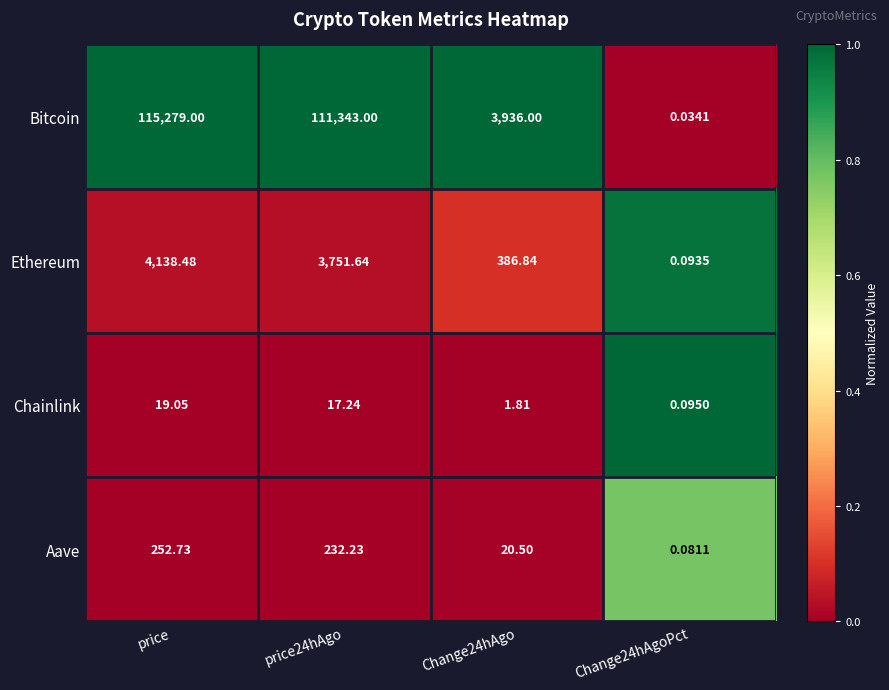

How many categories are shown in the chart?

4